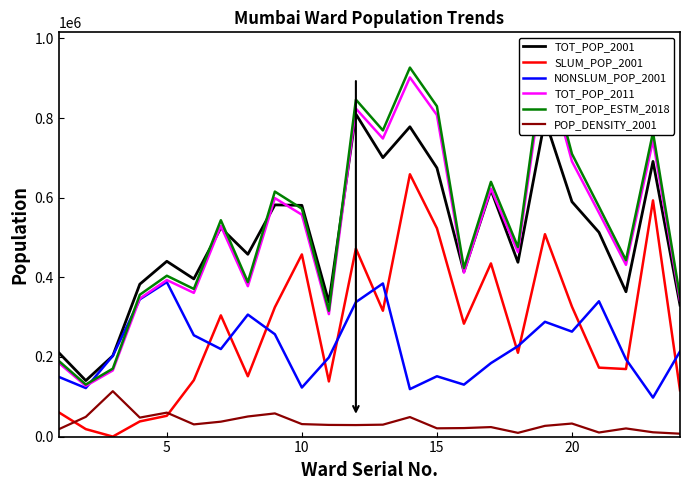

Reading right to left, transcribe all the data shown in this chart.

TOT_POP_2001: 330195	691227	363827	513077	589886	796775	437849	619556	414040	674850	778218	700680	810002	337391	580835	582007	457931	524393	396122	440335	382841	202922	140633	210847
SLUM_POP_2001: 116250	593300	169662	173160	326235	508435	210591	435009	283557	523324	658972	316065	472226	138541	457622	324886	151506	304500	141653	52230	38077	0	18746	60893
NONSLUM_POP_2001: 213945	97927	194165	339917	263651	288340	227258	184547	130483	151526	119246	384615	337776	198850	123213	257121	306425	219893	254469	388105	344764	202922	121887	149954
TOT_POP_2011: 341463	743783	431368	562162	691229	941366	463507	622853	411893	807720	902225	748688	823885	307581	557293	599039	377749	529034	360972	393286	346866	166161	127290	185014
TOT_POP_ESTM_2018: 350795	764111	443157	577526	710121	967094	476175	639876	423150	829795	926883	769150	846402	315987	572469	615411	388073	543493	370838	404035	356346	170702	130769	190071
POP_DENSITY_2001: 7269	10800	20462	10261	32771	26954	9381	23865	21375	20764	49006	29943	28928	29312	31345	58200	50488	37456	30612	60155	47676	114001	49518	18479